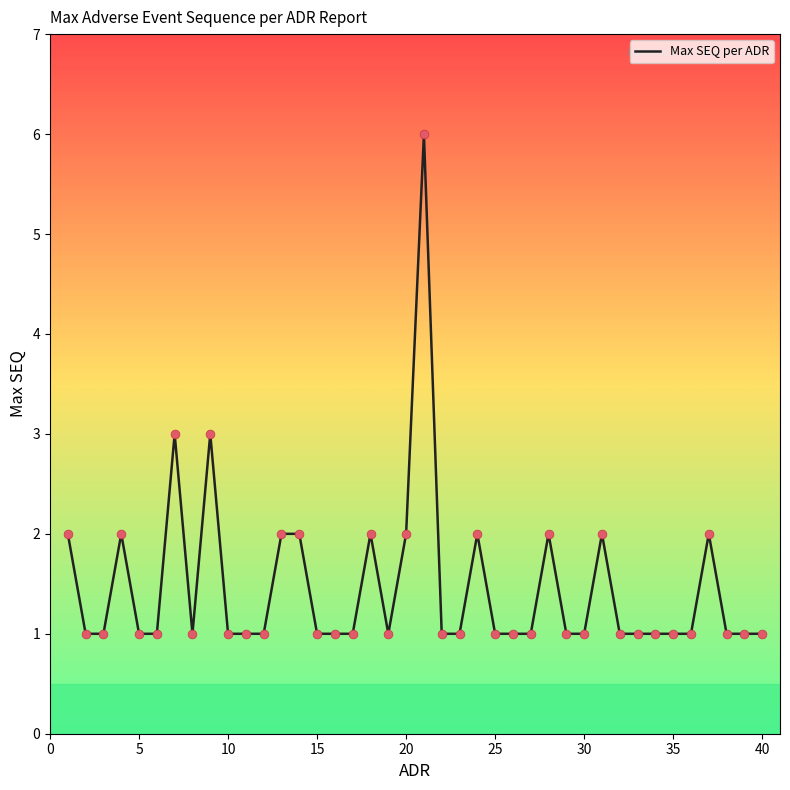

What is the maximum value shown in the chart?

6